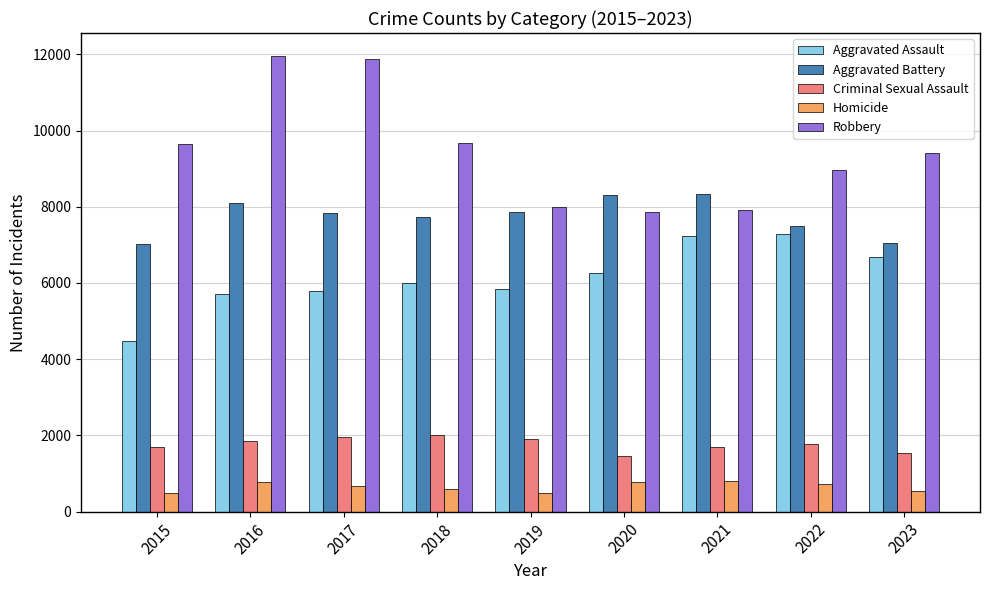

List the series in order of their peak value, highest first.

Robbery, Aggravated Battery, Aggravated Assault, Criminal Sexual Assault, Homicide